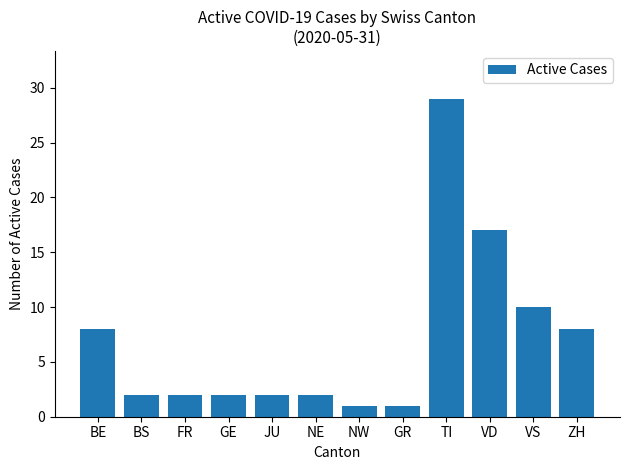

True or false: the data shows 11 at BE.

False